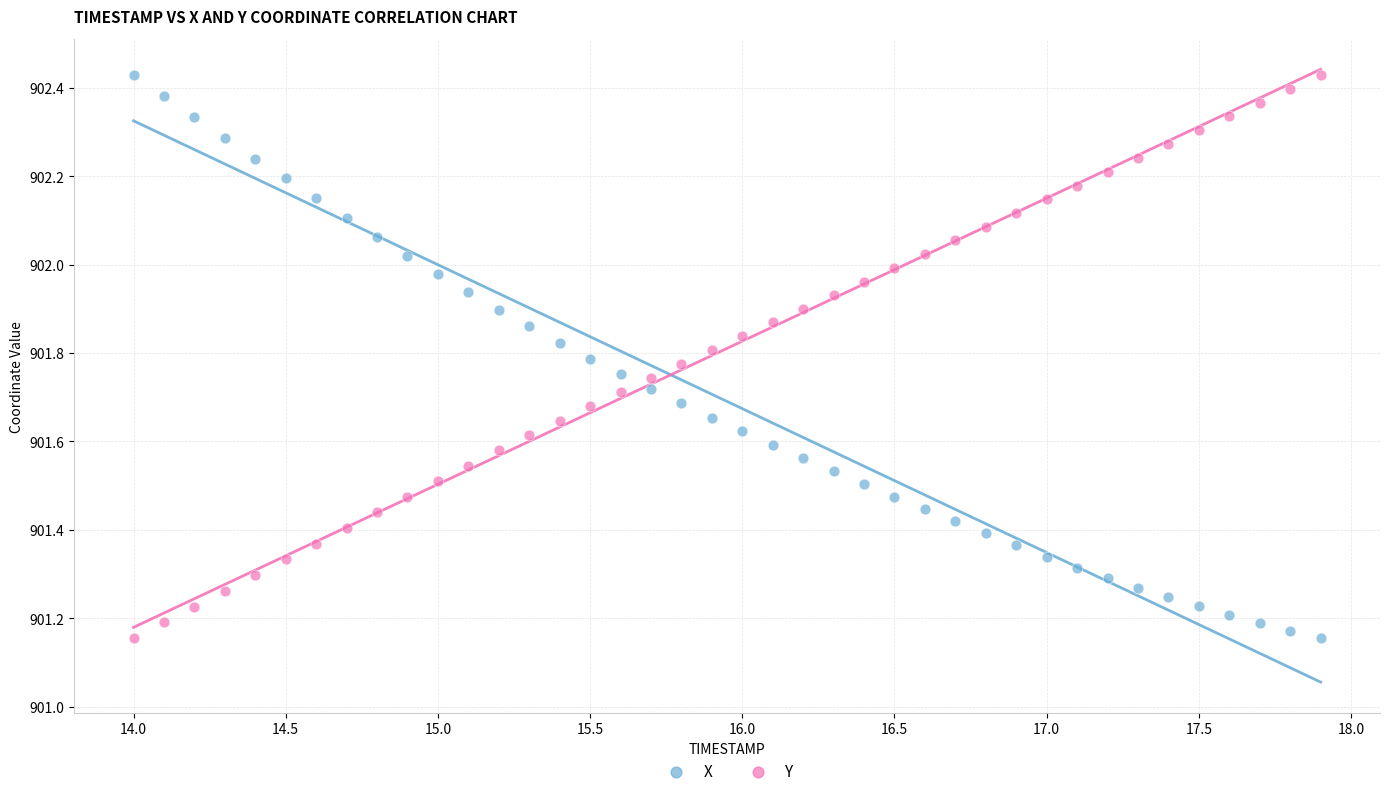

Across all data points, what is the range of X values (max minus min)?

3.9